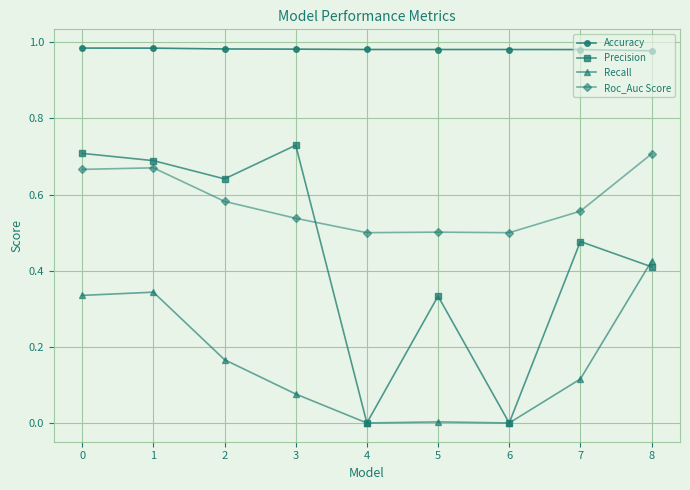

At how many categories does at least one series exceed 0?

9